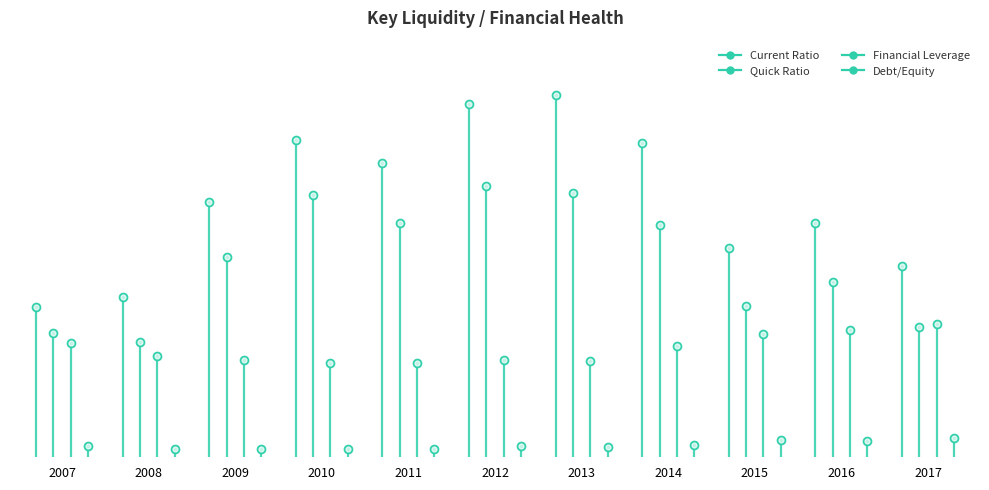

Is the value of Quick Ratio at 2009 greater than the value of Debt/Equity at 2007?

Yes